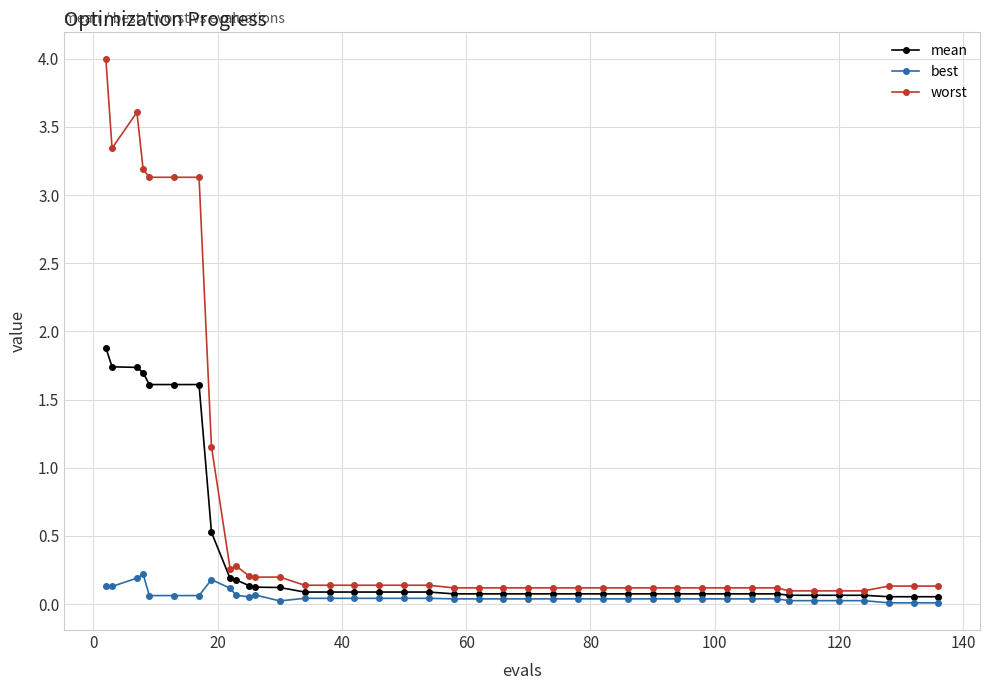

How many lines are shown in the chart?

3